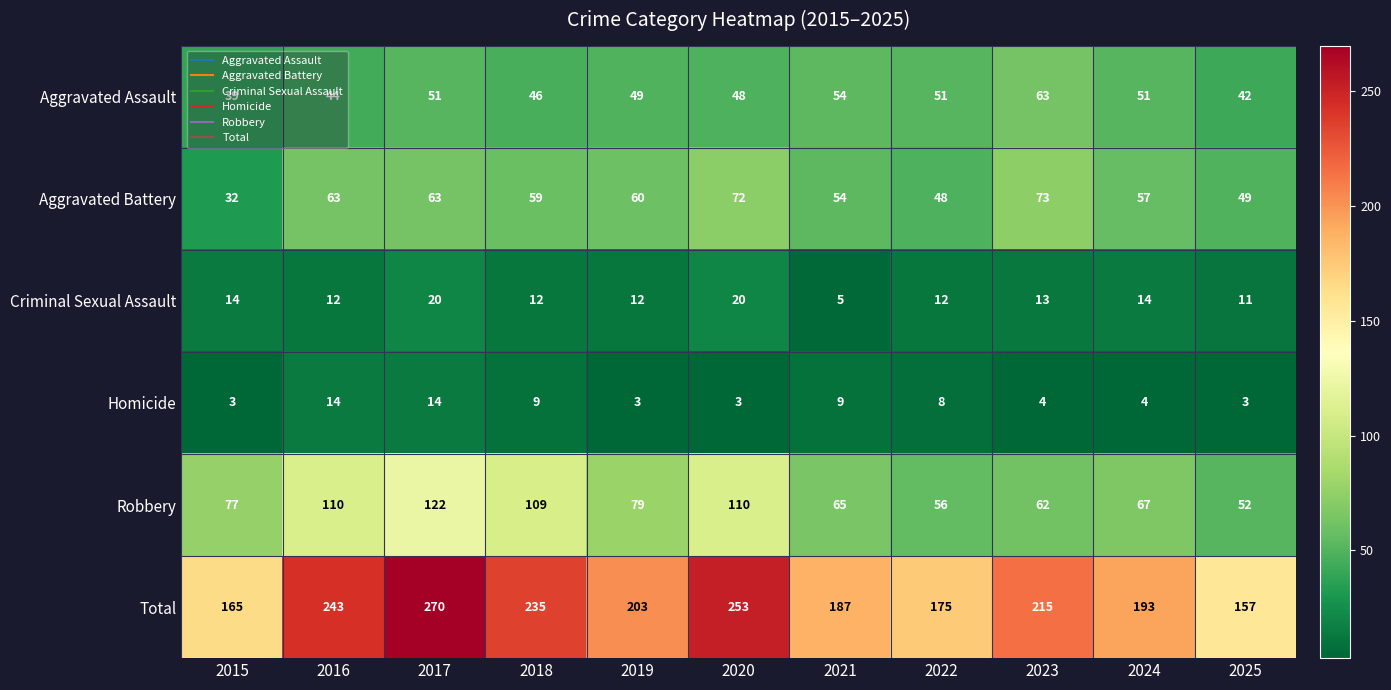

Count the number of data series in this chart.

6